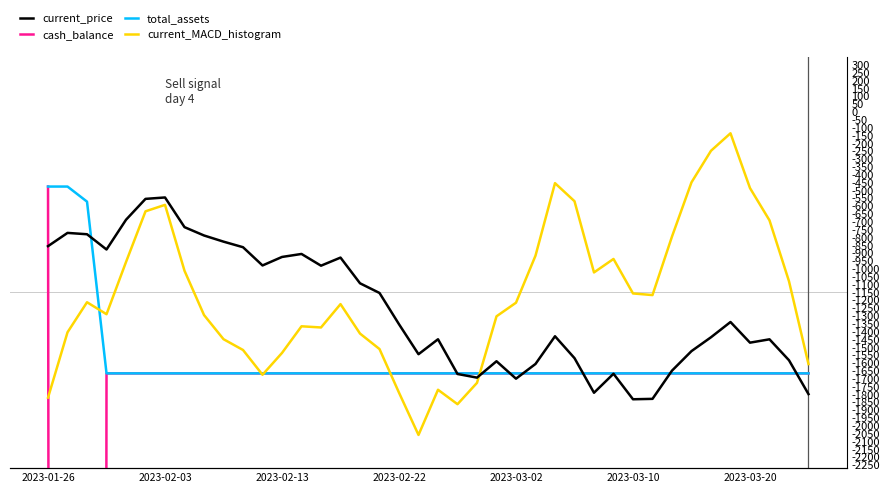

How many times do current_price and total_assets cross each other?

8